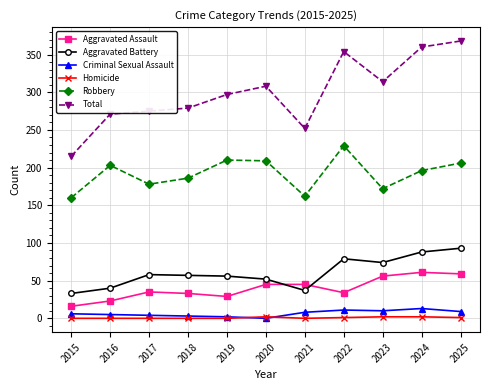

What is the difference between the second highest and second lowest values in the Homicide series?

2